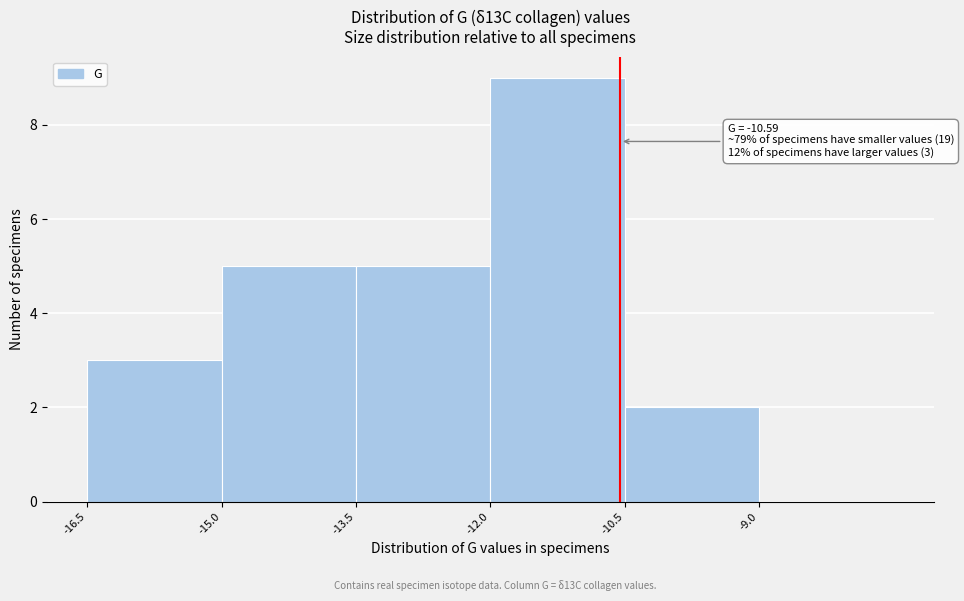

Which range on the x-axis has the tallest bar?

-12.04 to -10.54